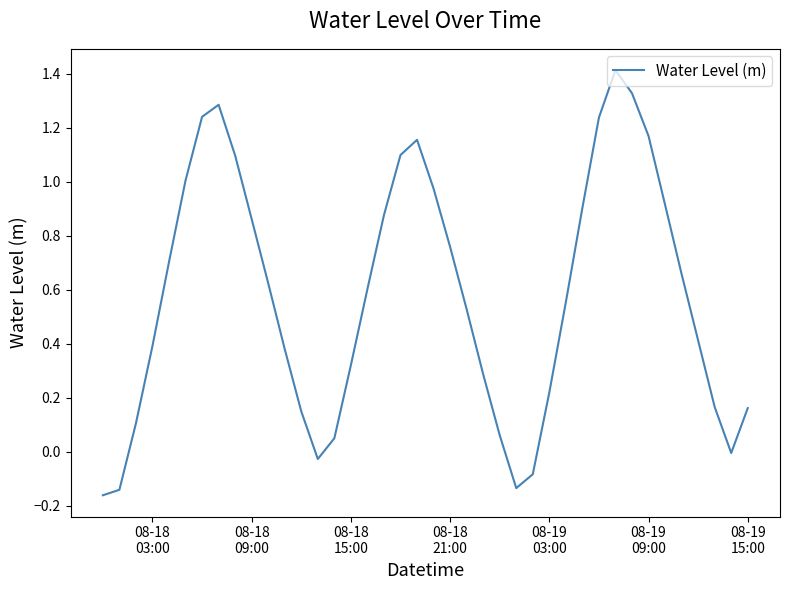

What is the maximum value shown in the chart?

1.4